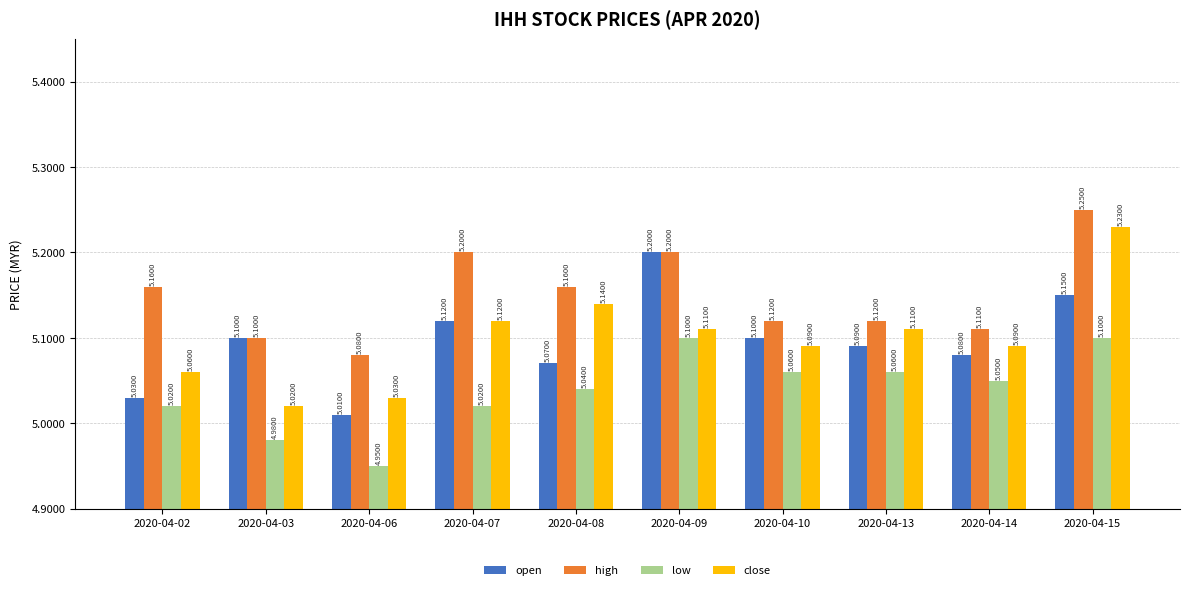

Is the value of low at 2020-04-02 greater than the value of open at 2020-04-08?

No